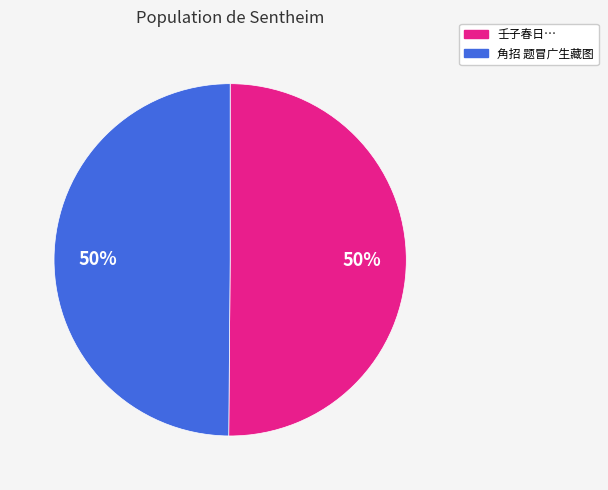

To the nearest percent, what is the combined percentage of 壬子春日… and 角招 题冒广生藏图?

100%